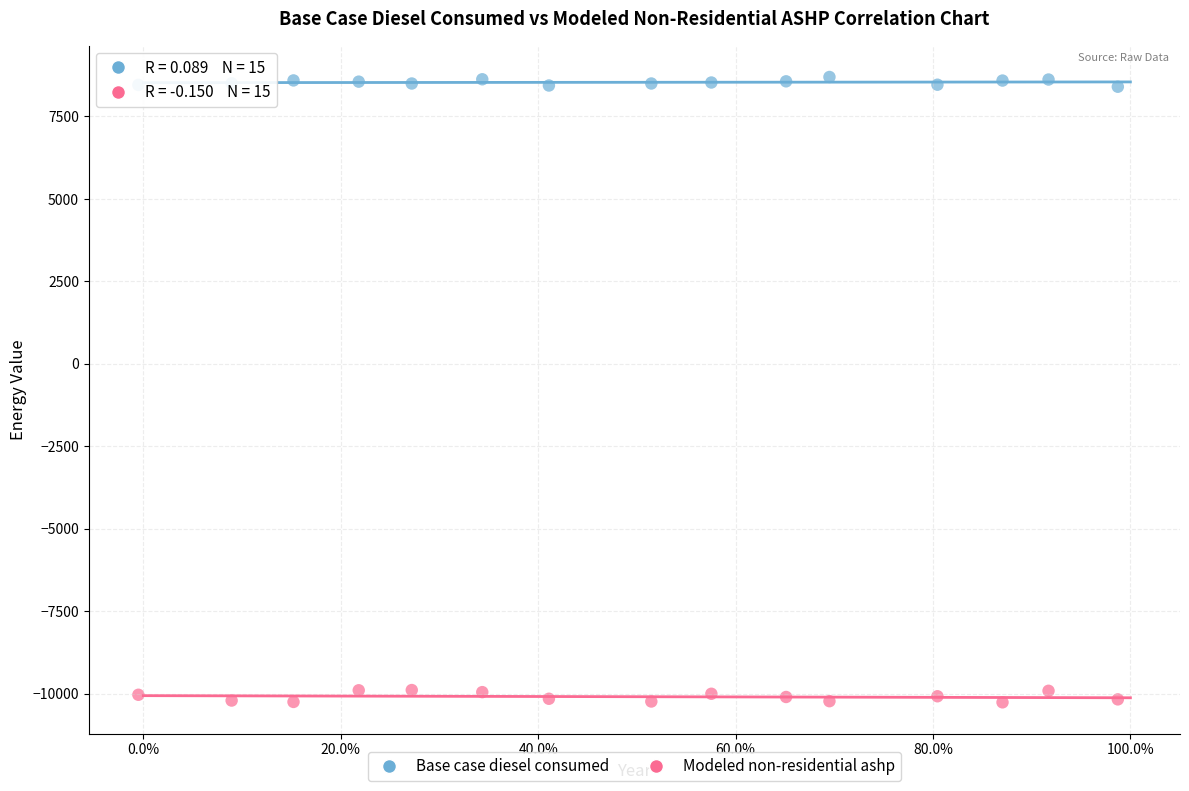

Which series has the largest Y range (max minus min)?

Modeled non-residential ashp